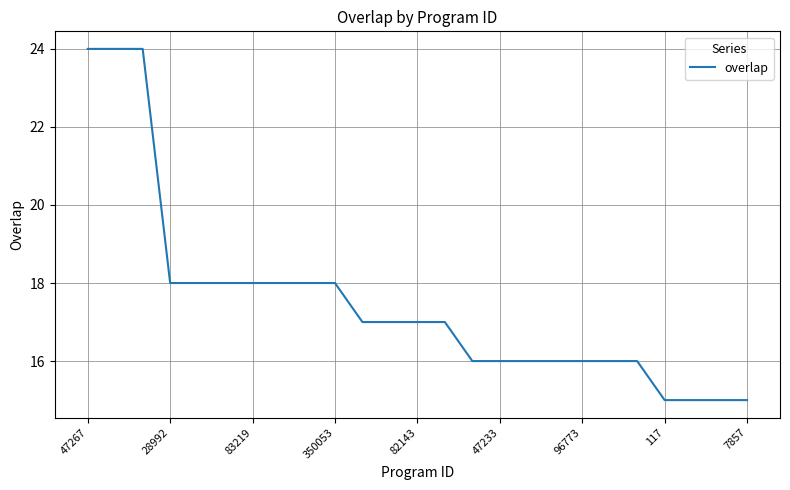

What is the smallest value displayed?

15